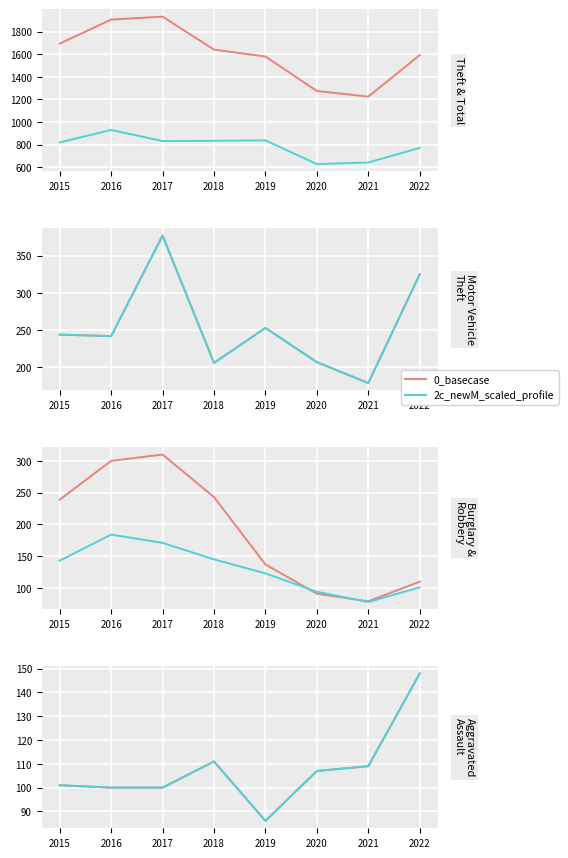

Where is Motor Vehicle Theft nearest to the value 278?

2019